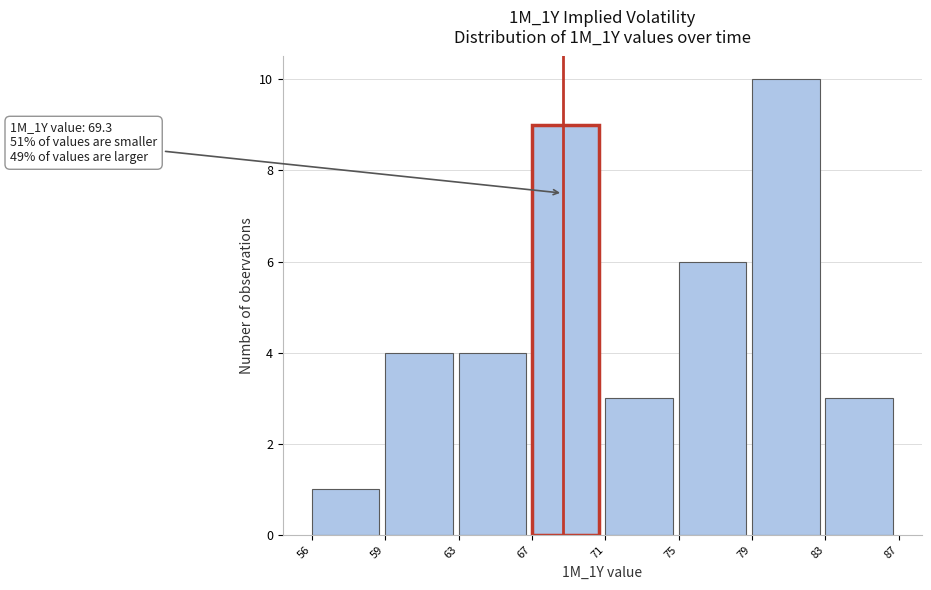

Reading left to right, list all the values displayed in this chart.

56=1	59=4	63=4	67=9	71=3	75=6	79=10	83=3